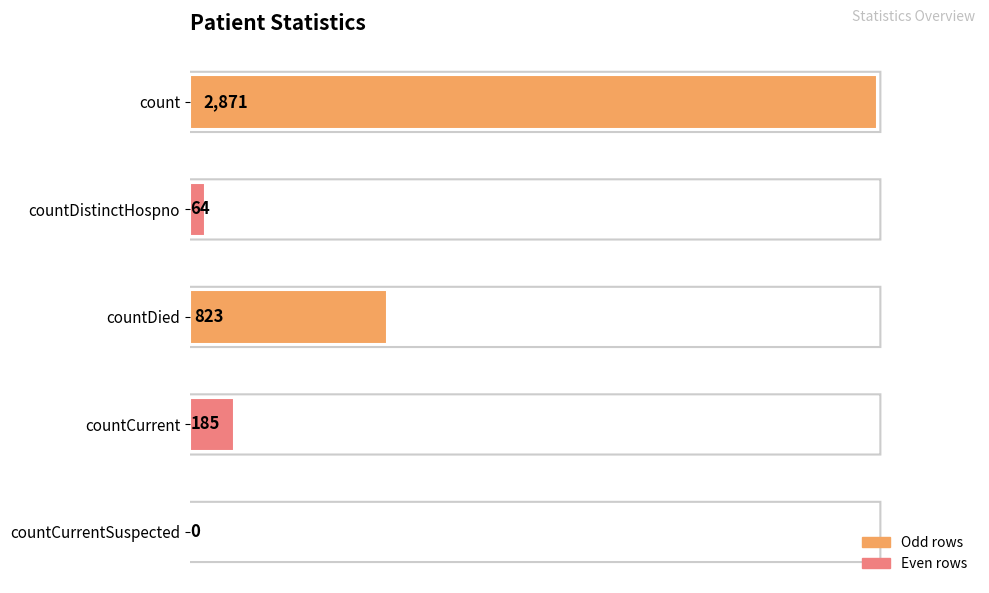

Are the bars grouped side by side (vs. stacked)?

No